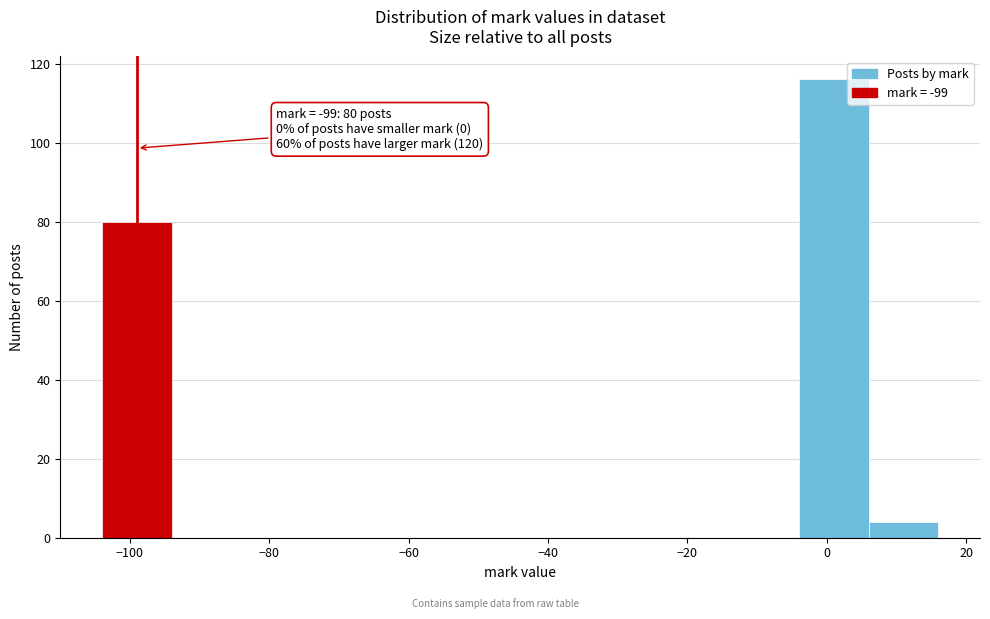

Which range on the x-axis has the tallest bar?

-4 to 6